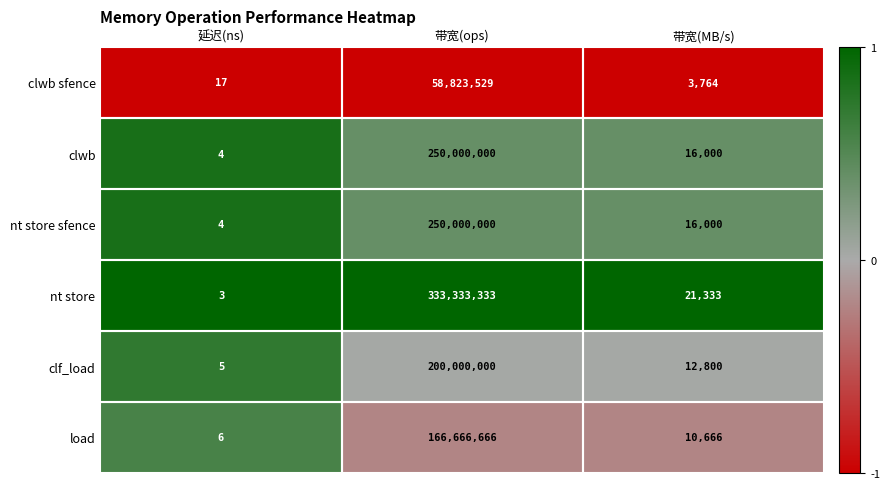

The clwb sfence series shows 815 at 带宽(MB/s). True or false?

False